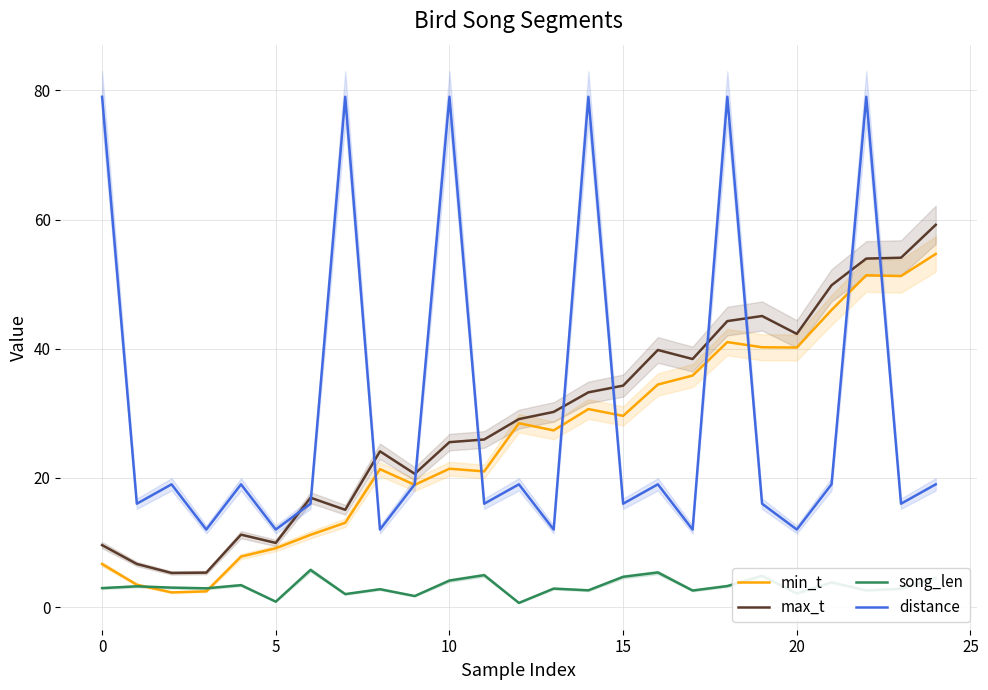

Which series has the largest total across all categories?

distance